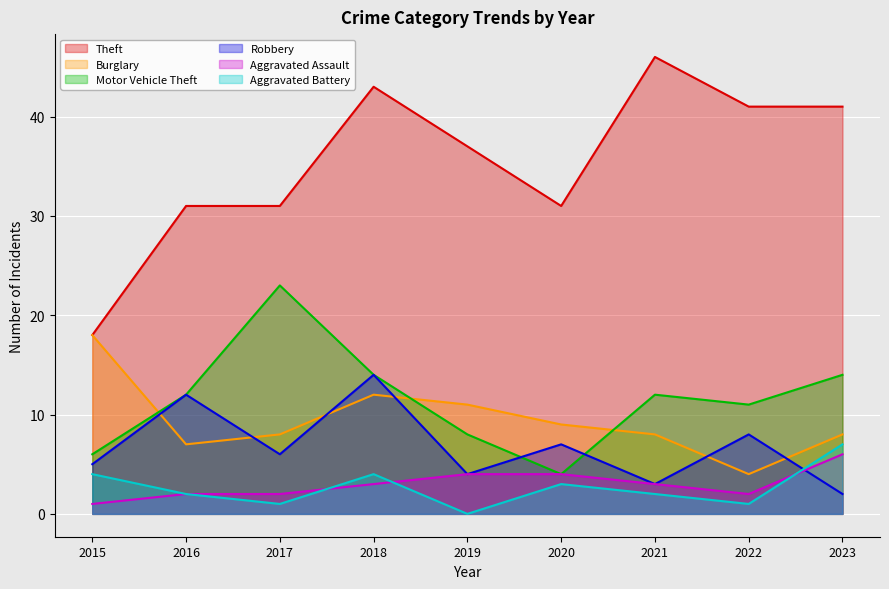

Which series changed the most between 2019 and 2023?

Aggravated Battery